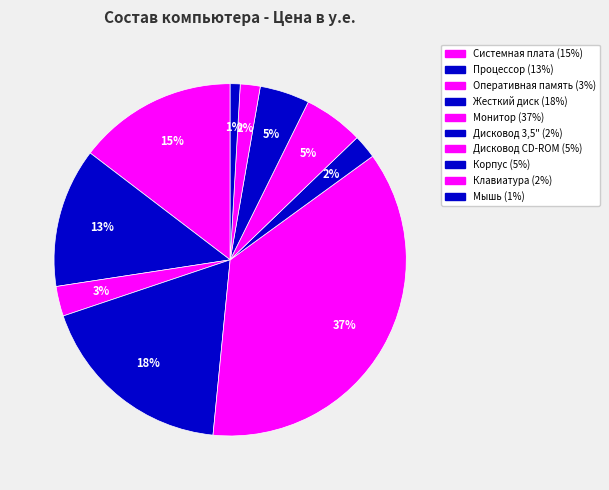

How many segments does this pie chart have?

10